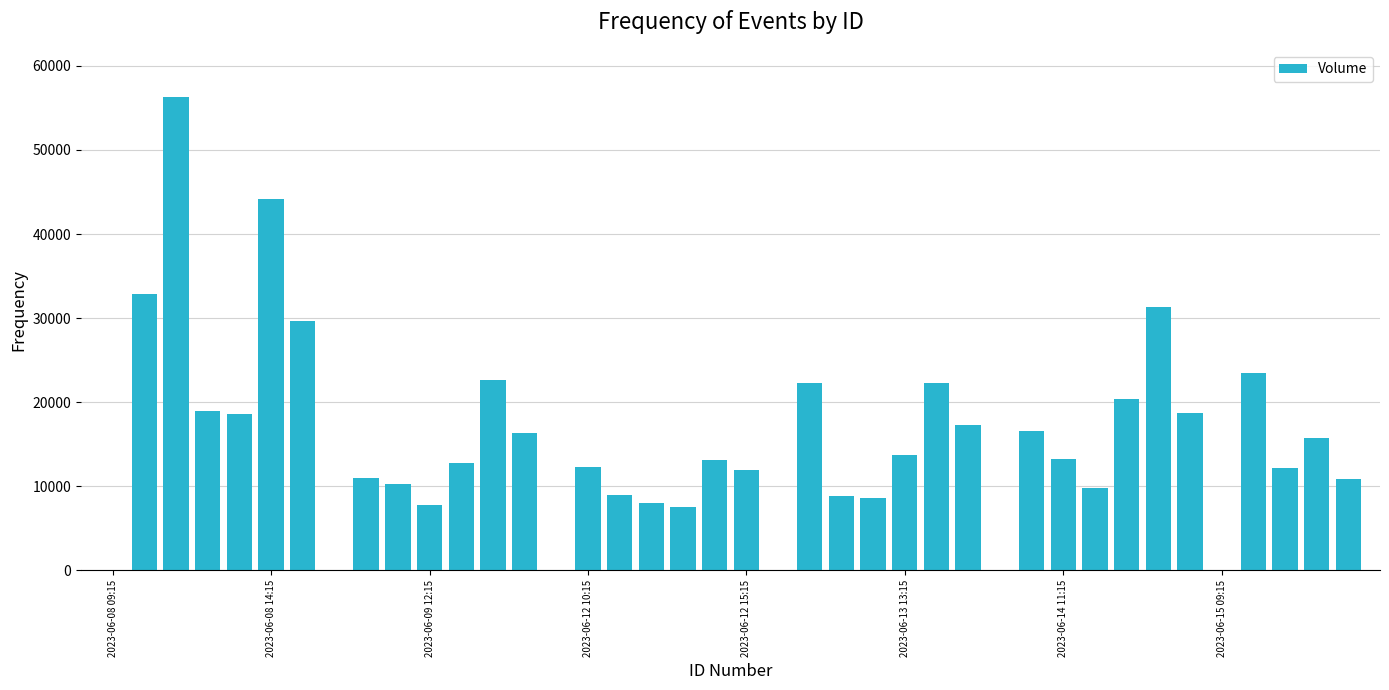

What is the sum of all values?

609094